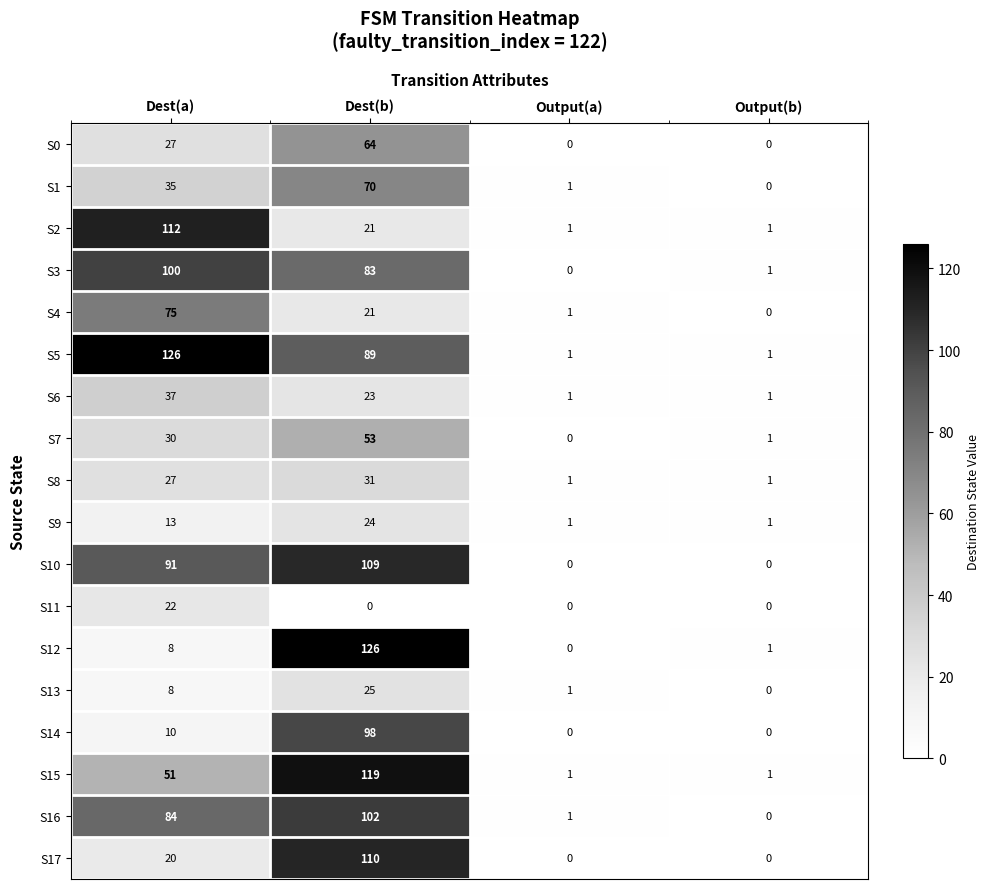

The value of S8 at Output(b) is 1. True or false?

True